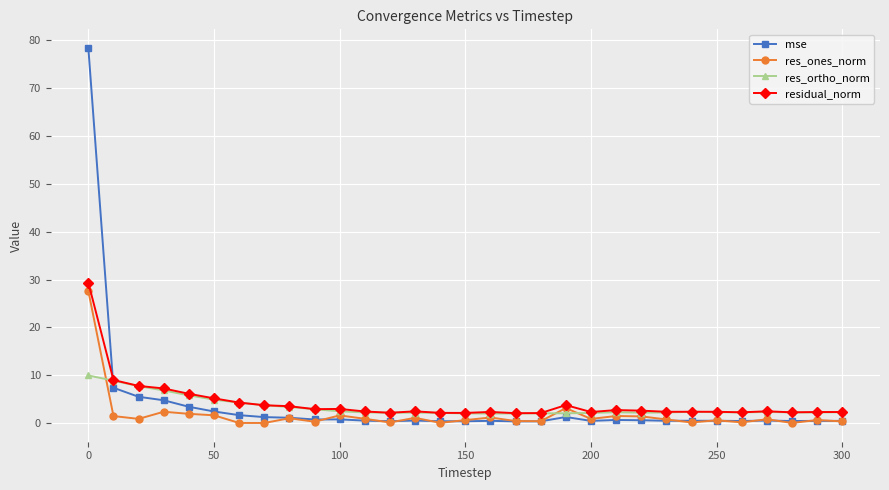

Does the chart display data point markers on the line(s)?

Yes